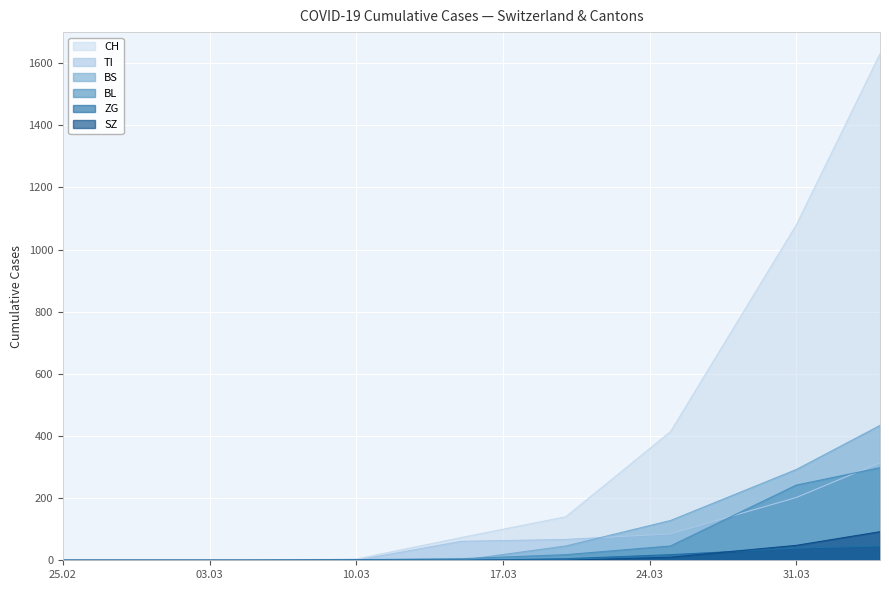

What value does the TI series have at 2020-03-20, to the nearest 5?

65